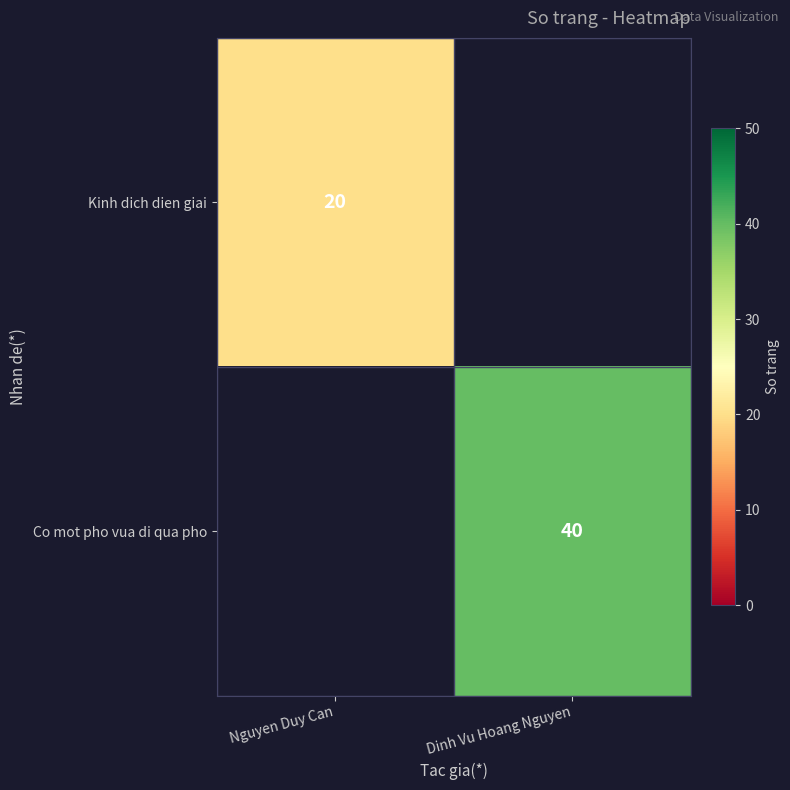

The value of Kinh dich dien giai at Nguyen Duy Can is 10. True or false?

False